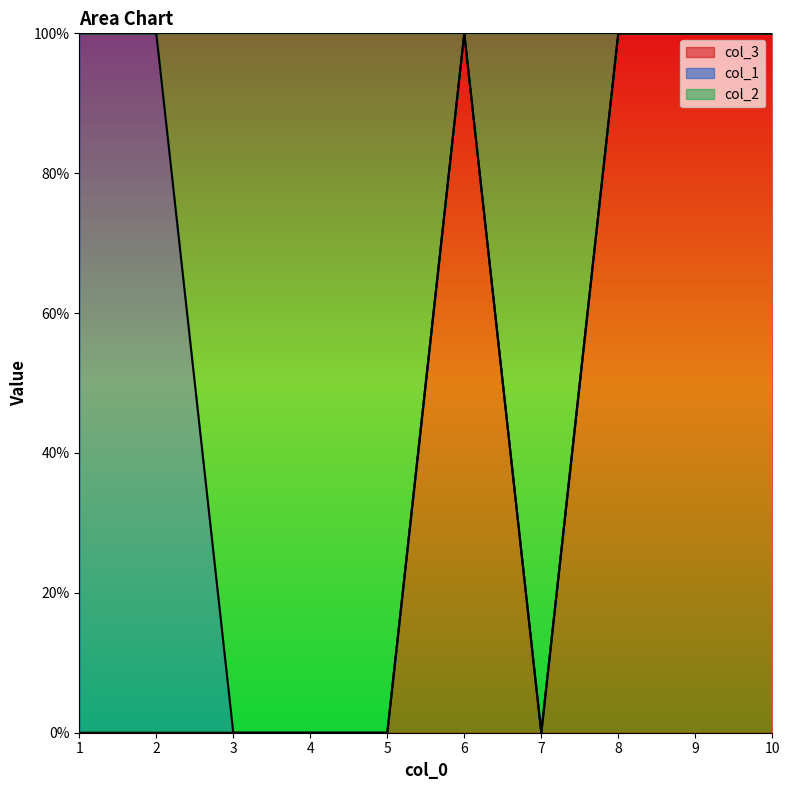

True or false: col_2 has more than 1 points higher than both neighbors.

False